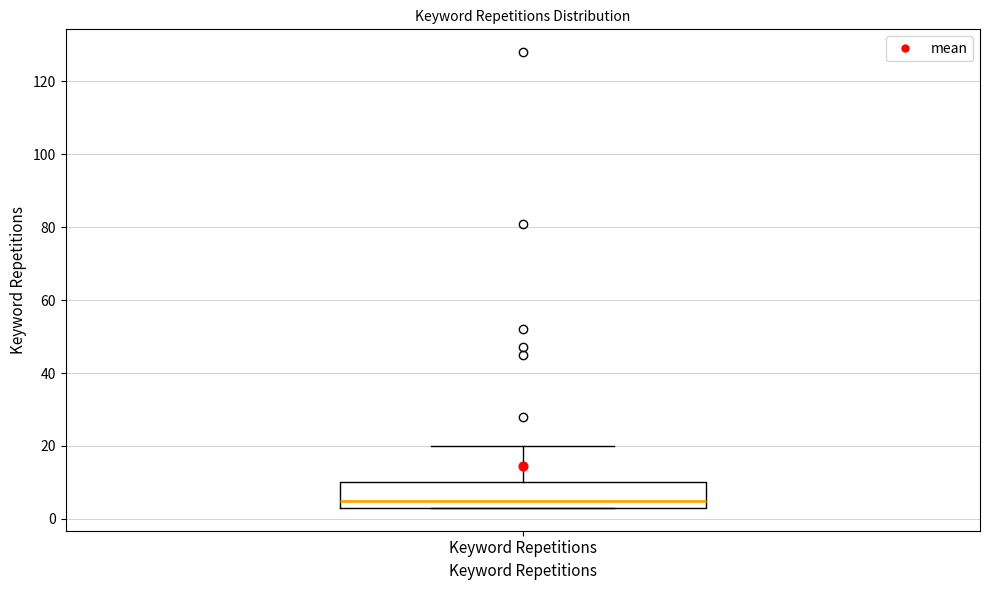

Read this box plot against the y-axis: the position of the median line, the range covered by the box, and the ends of both whiskers. The values are not printed on the chart, so give them approximately, as read against the axis.

median 6, box 4 to 10, whiskers 4 to 20